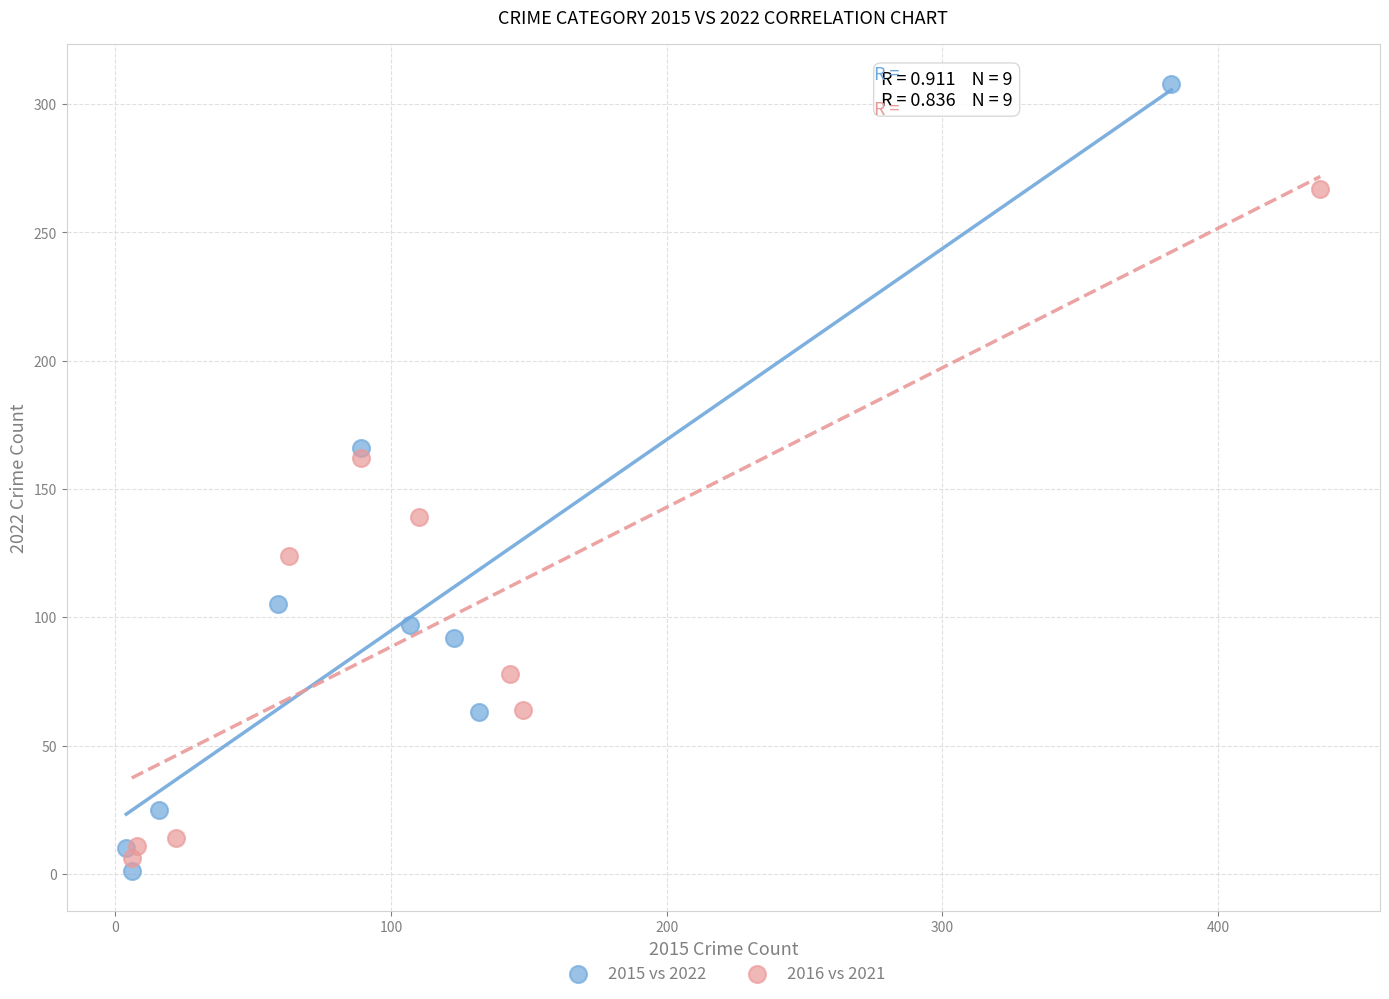

Which series reaches the minimum Y coordinate?

2015 vs 2022